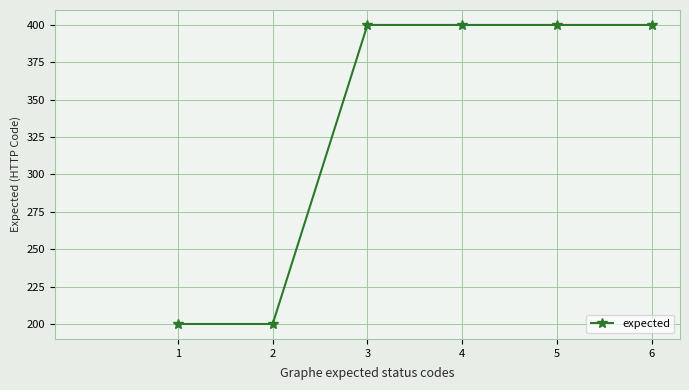

What is the ratio of the value at 3 to the value at 6?

1.0